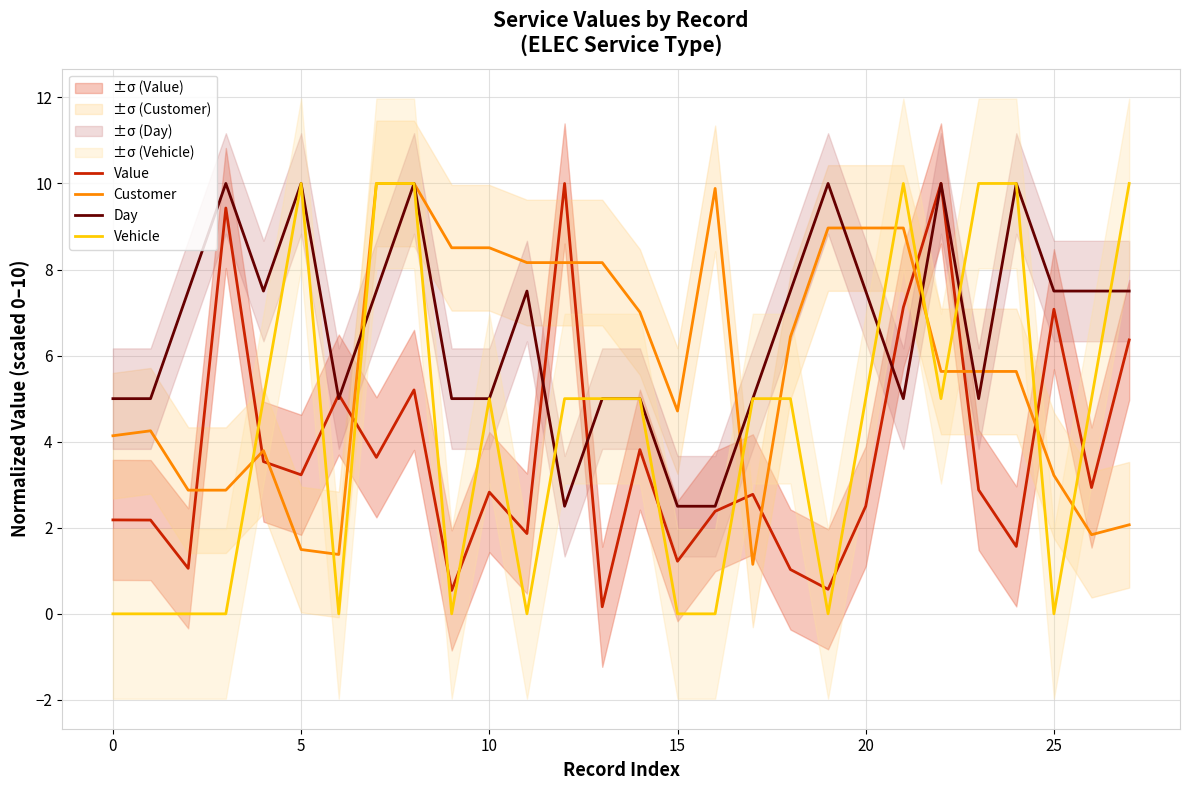

What is the approximate value of Value at 22?

10.0